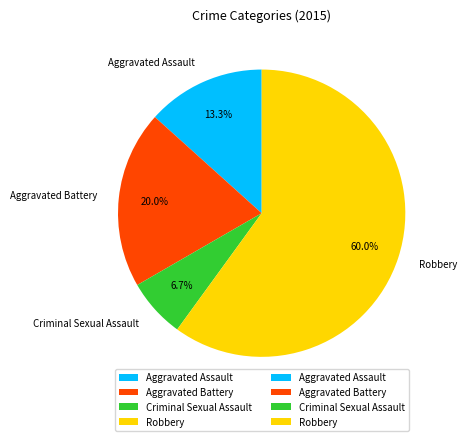

Count the number of slices in the pie.

4